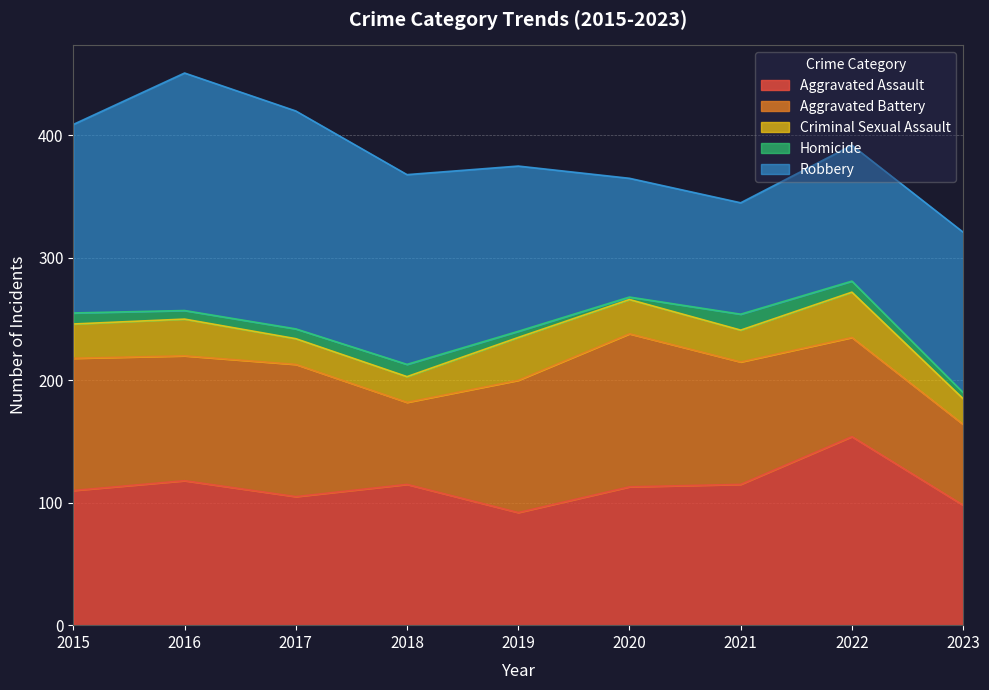

True or false: Criminal Sexual Assault and Aggravated Battery cross at least once.

False